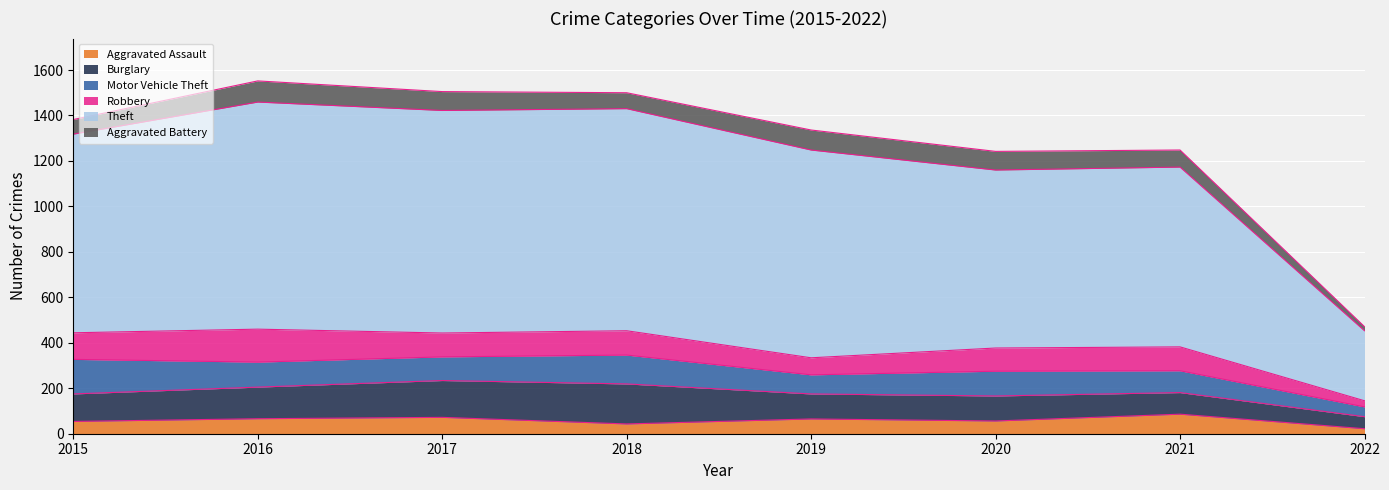

What is the value of the Robbery point at the 1st from the left?

117